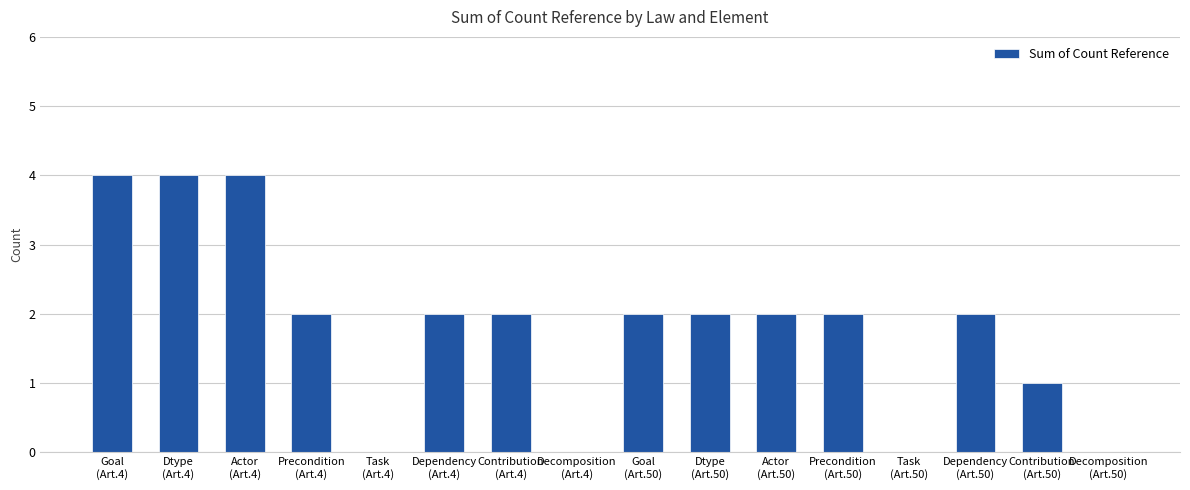

At which label does the data first exceed 2?

Goal
(Art.4)